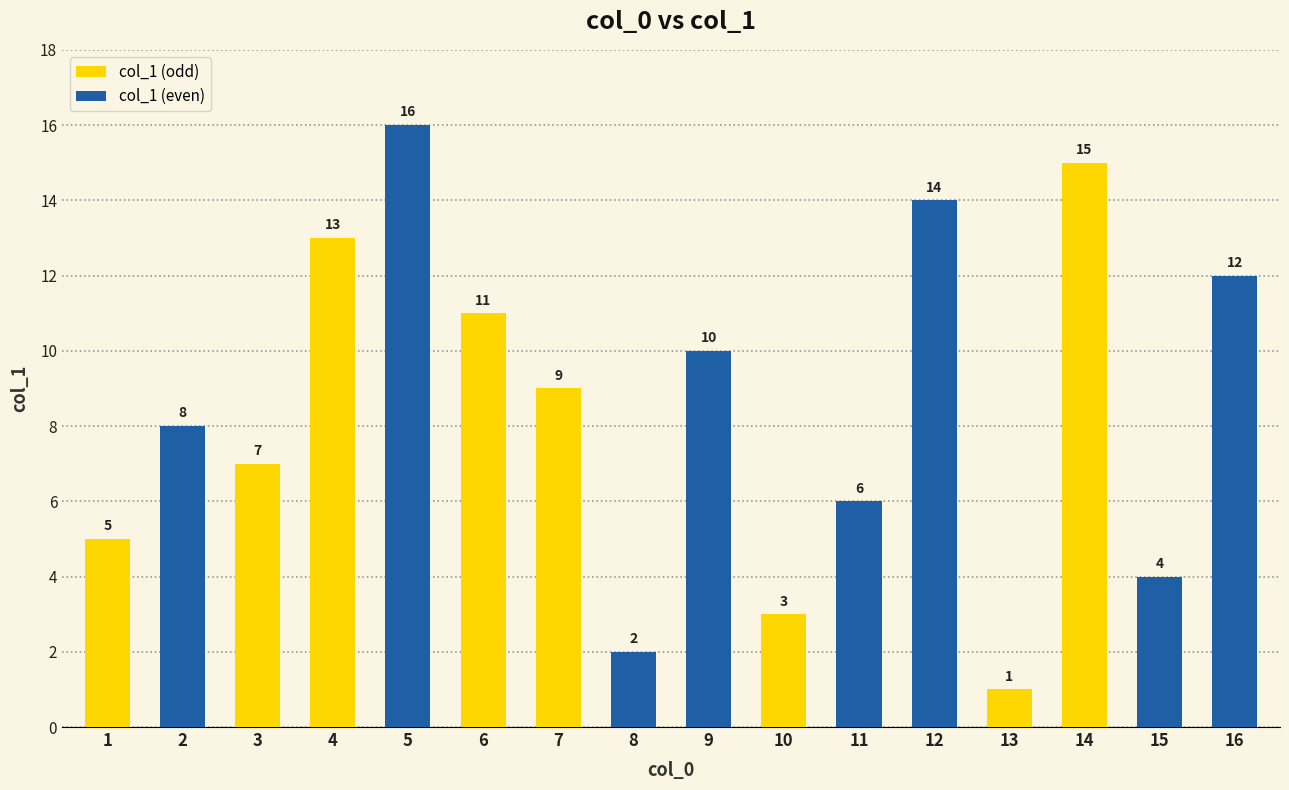

What is the difference between the maximum and minimum values in the col_1 (odd) series?

14